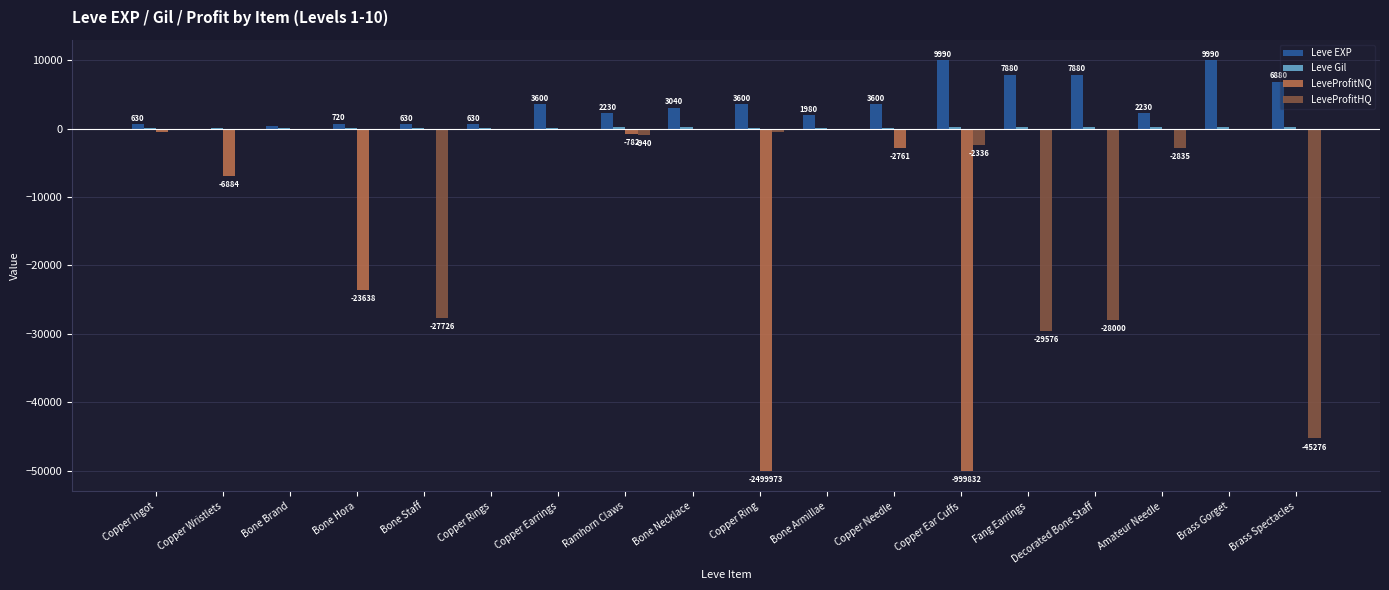

Which series has the largest total across all categories?

Leve EXP